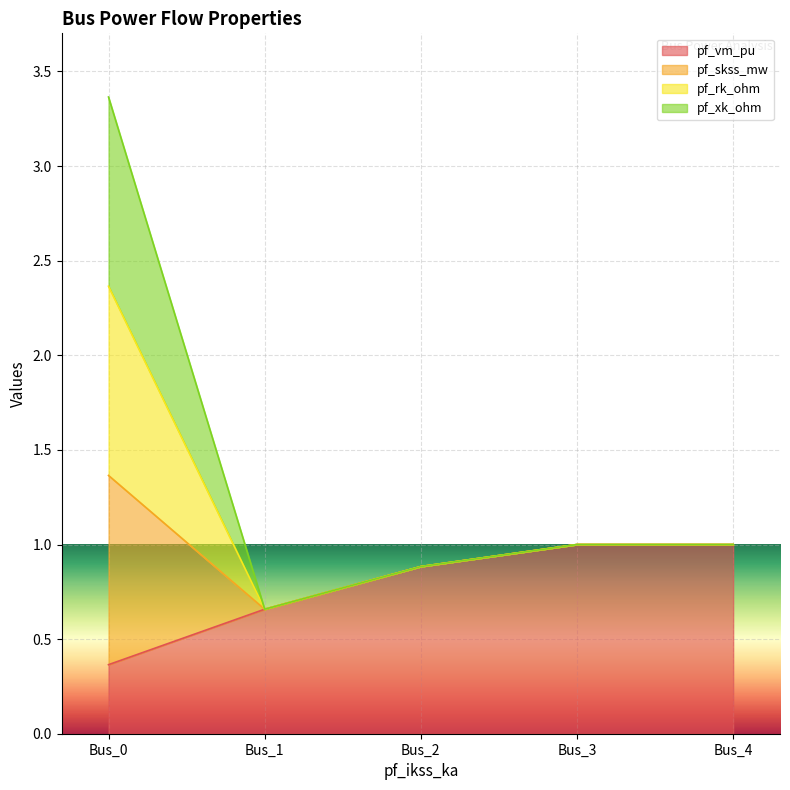

Is it true that pf_skss_mw equals 1.0 at Bus_4?

True